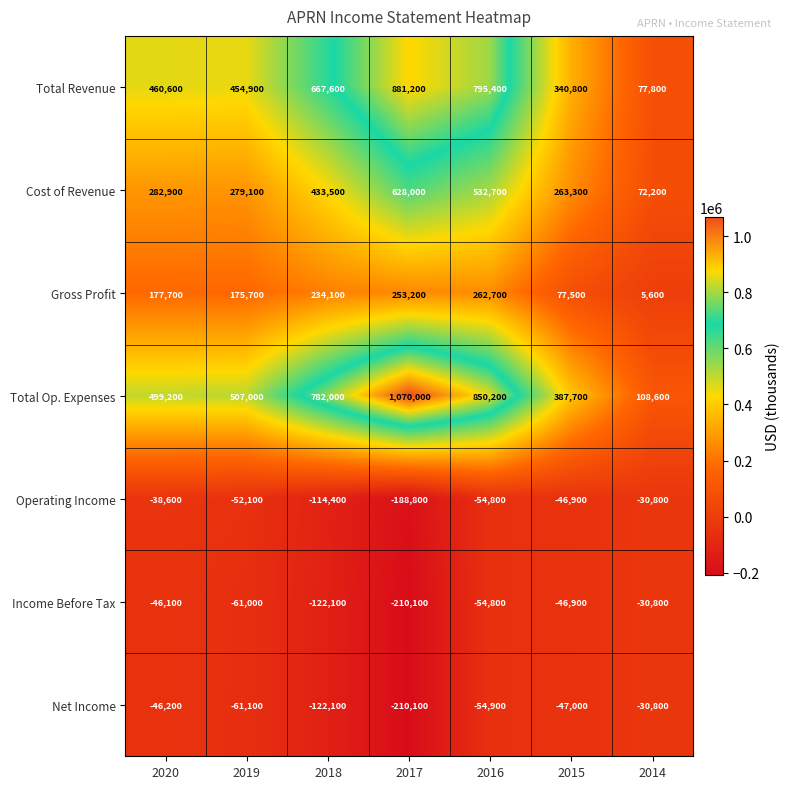

What is the minimum value shown in the chart?

-210100